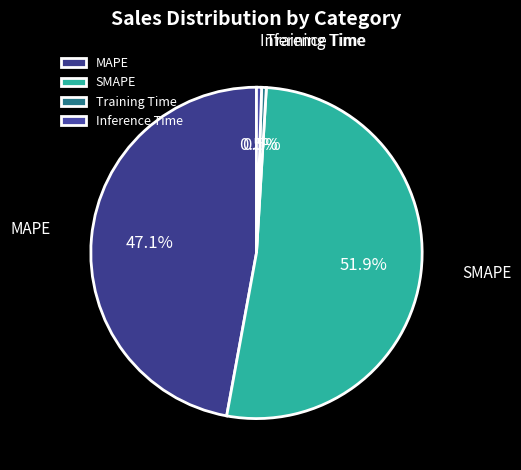

True or false: Training Time accounts for 0% of the total.

True